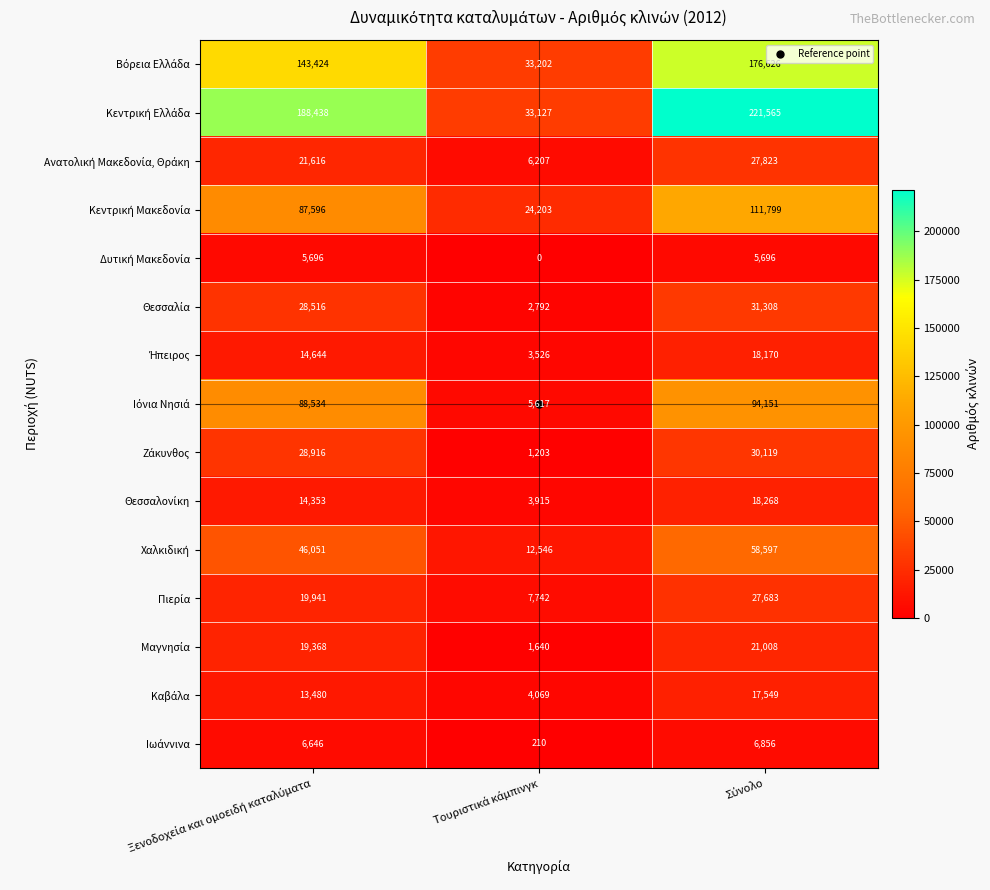

What is the maximum value shown in the chart?

221565